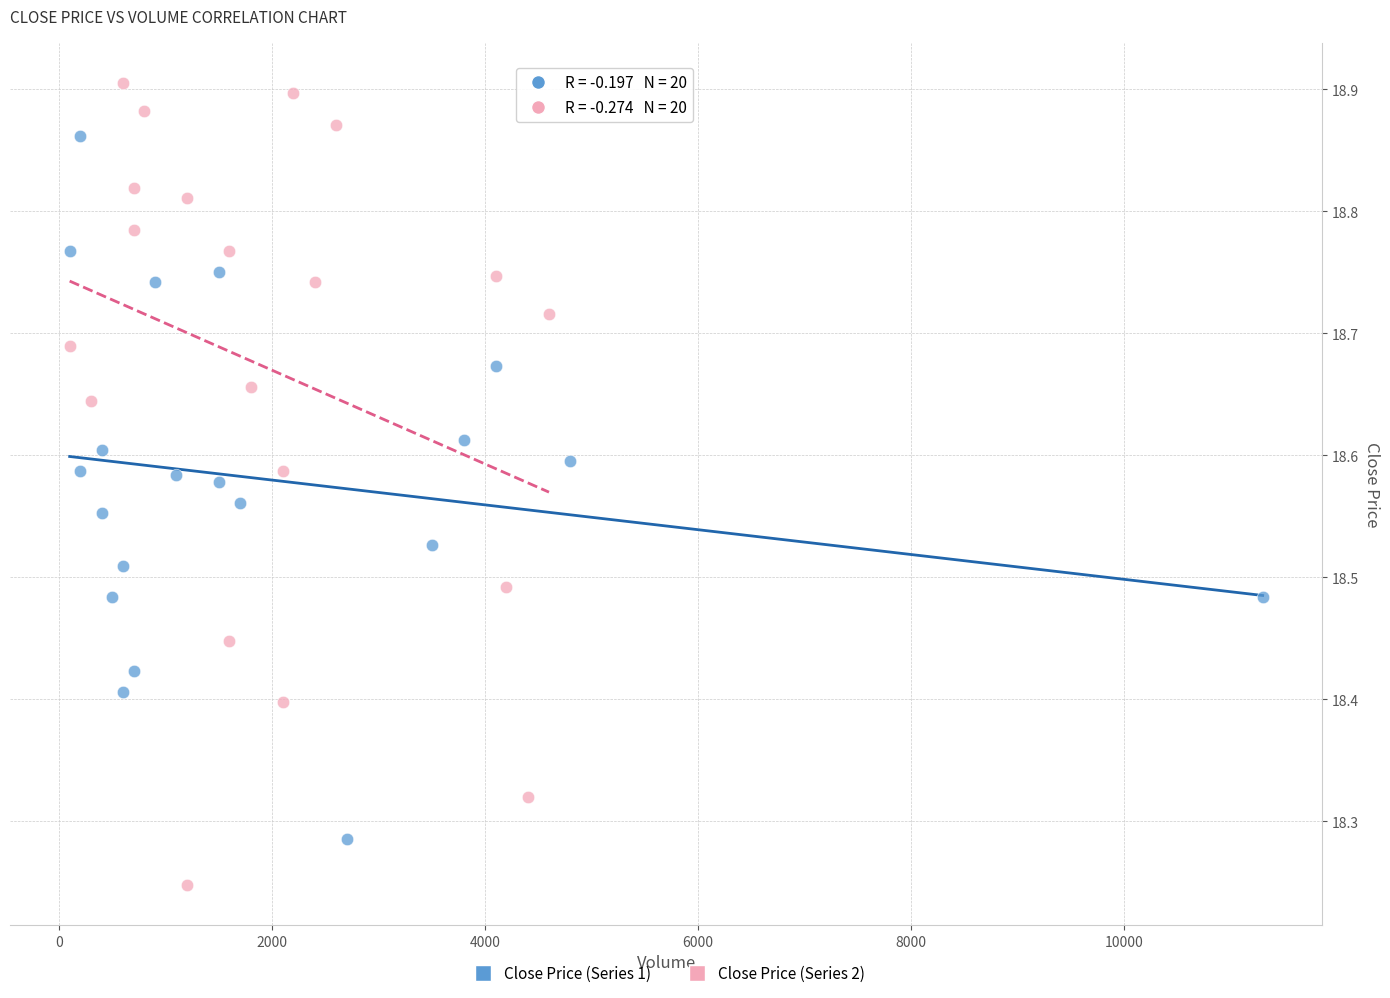

Which series has the largest Y range (max minus min)?

Close Price (Series 2)